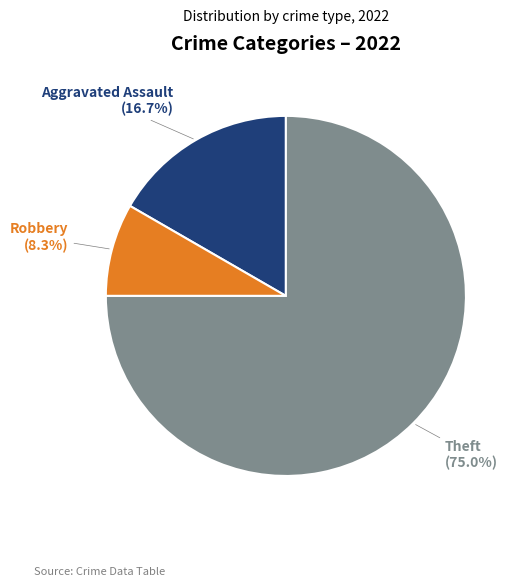

To the nearest percent, what is the average slice percentage?

33%